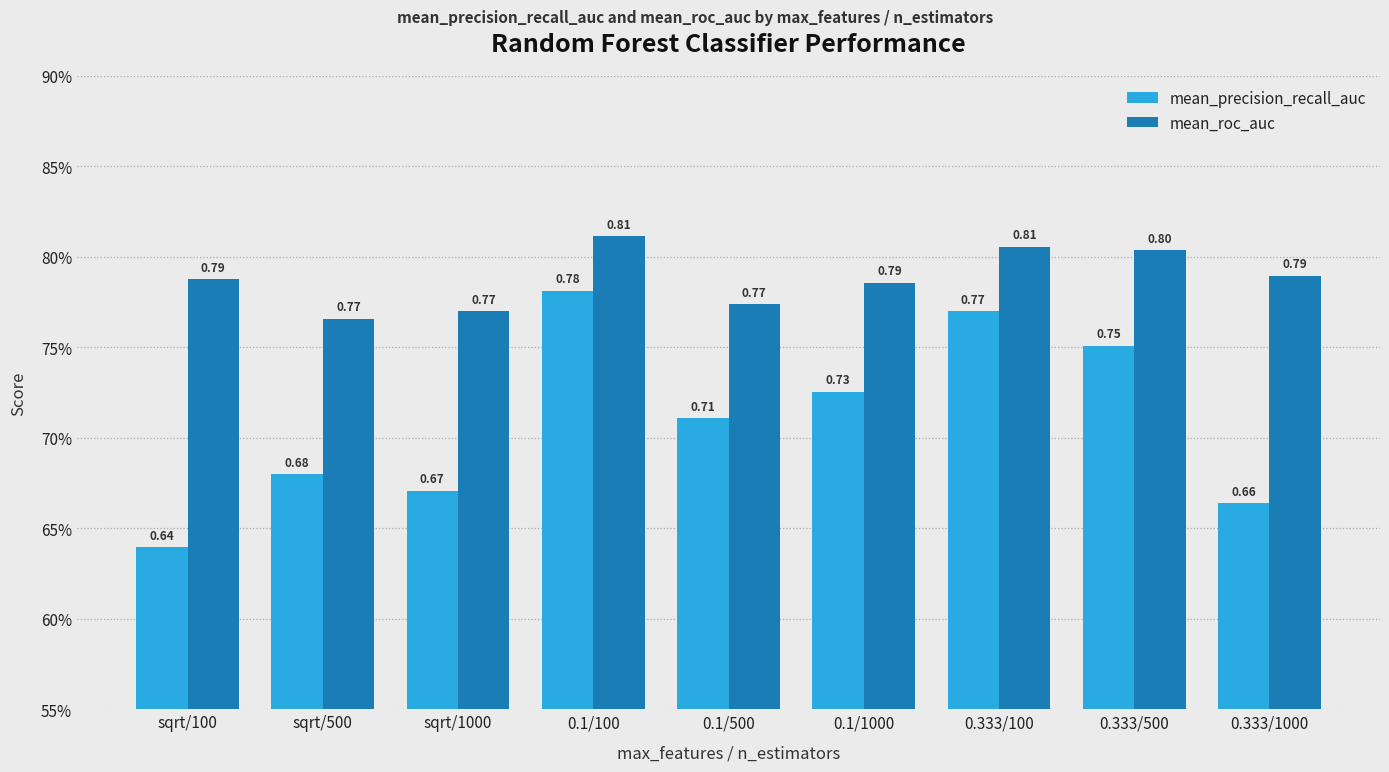

How many mean_roc_auc values are between 0 and 1?

9